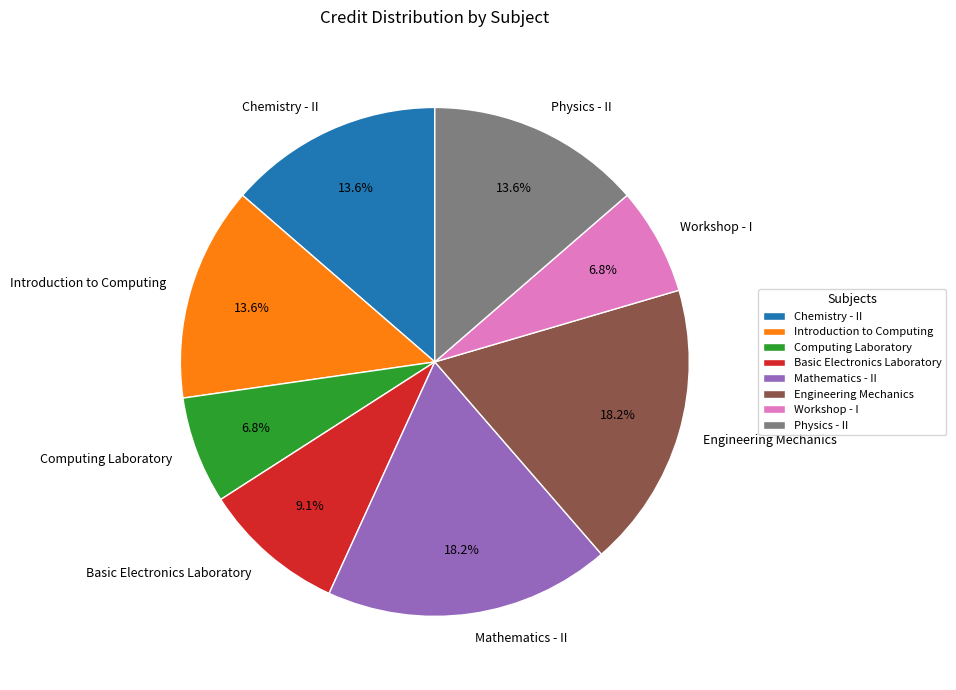

Is it true that Computing Laboratory is 1% of the pie?

False